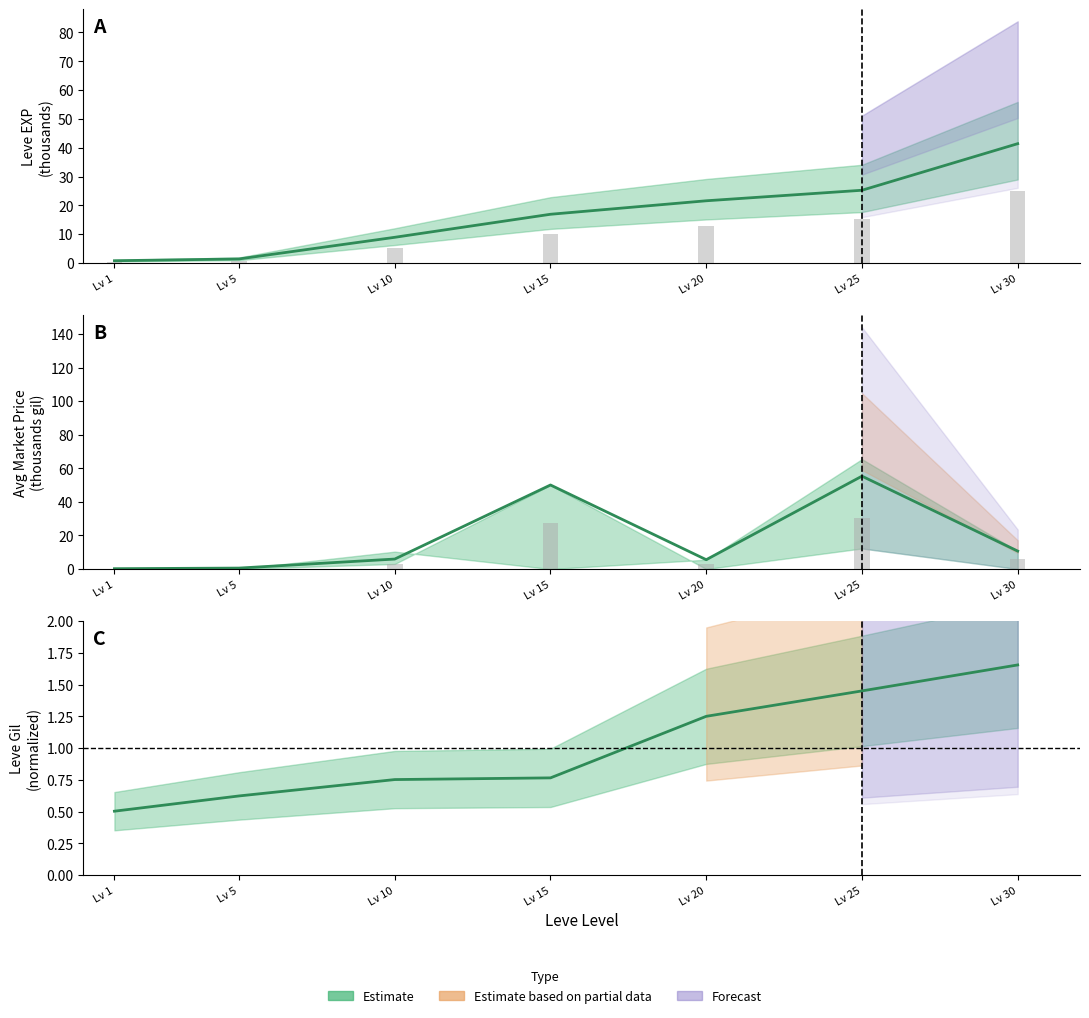

How many series are shown in this chart?

3